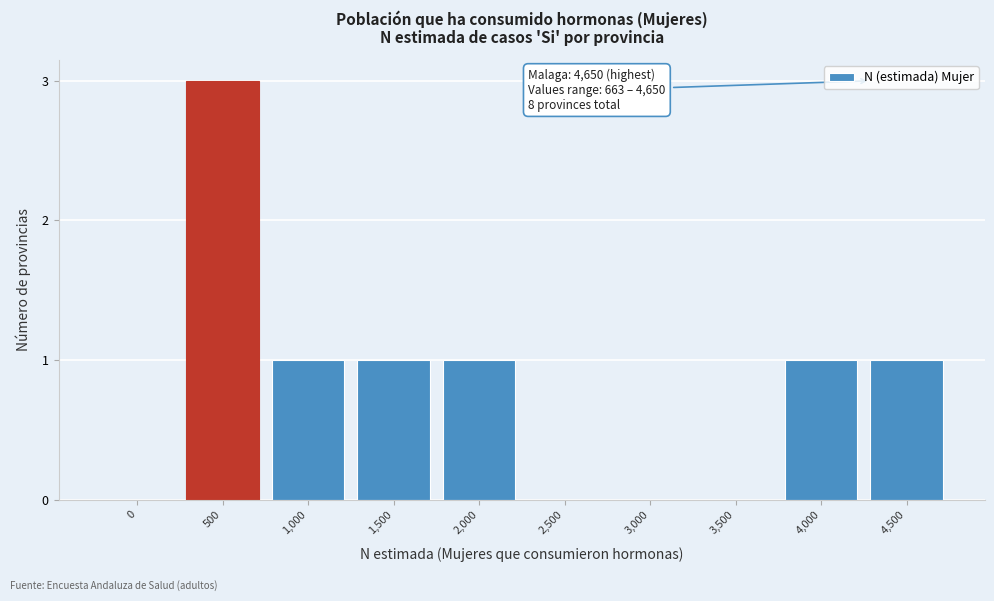

Reading left to right, what are all the values shown in this chart?

0=0	500=3	1,000=1	1,500=1	2,000=1	2,500=0	3,000=0	3,500=0	4,000=1	4,500=1